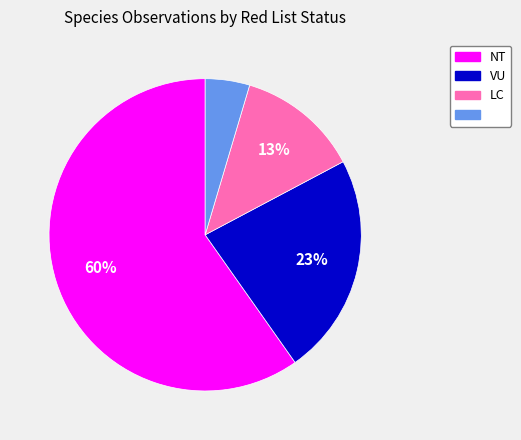

To the nearest percent, what is the average slice percentage?

25%